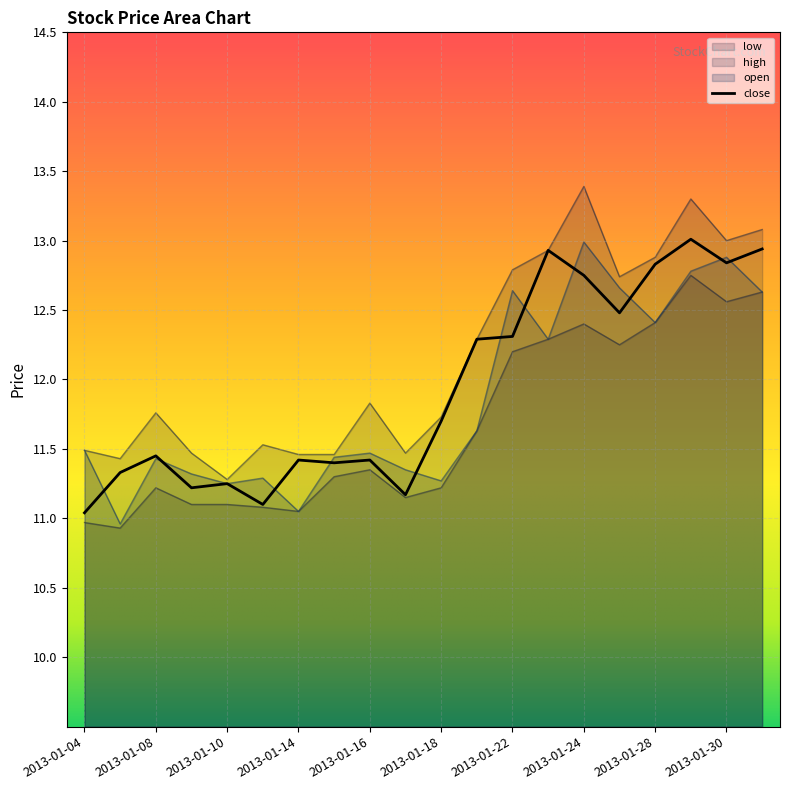

Rank the series by their average value, from highest to lowest.

high, close, open, low